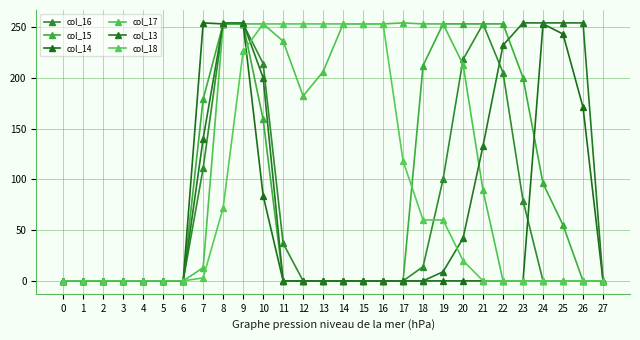

True or false: col_17 has a value of 253 at 18.

True